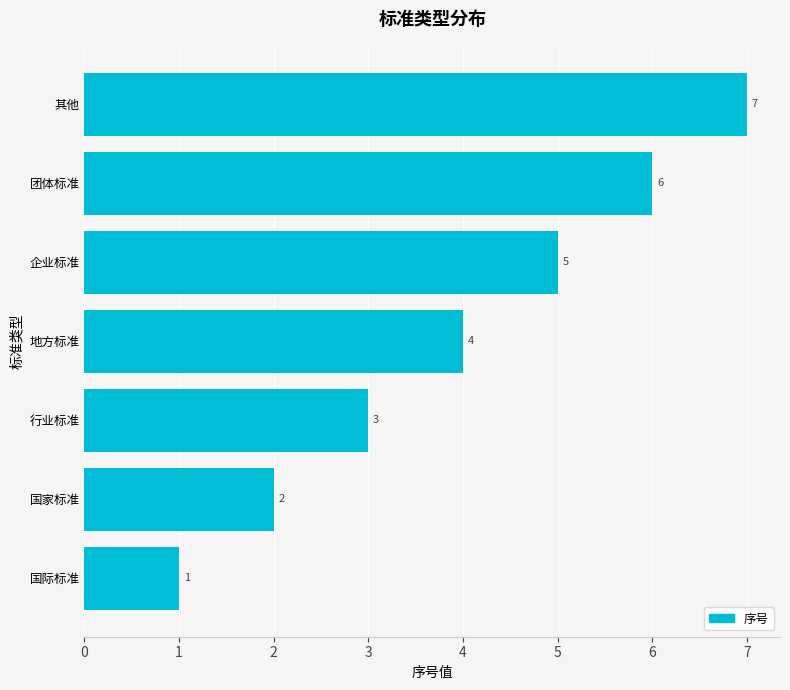

What is the minimum value shown in the chart?

1